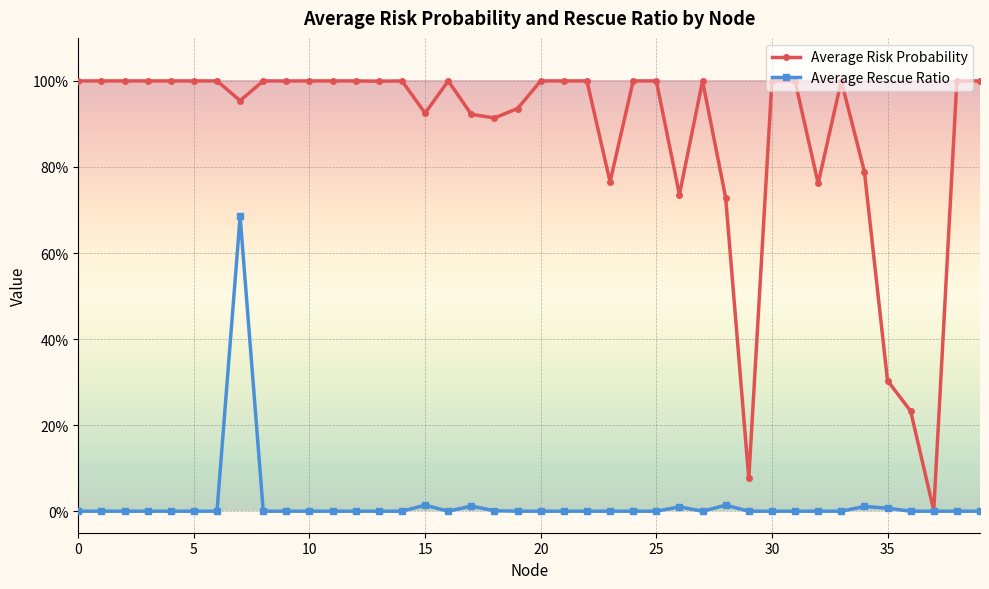

Does the chart have visible grid lines?

Yes